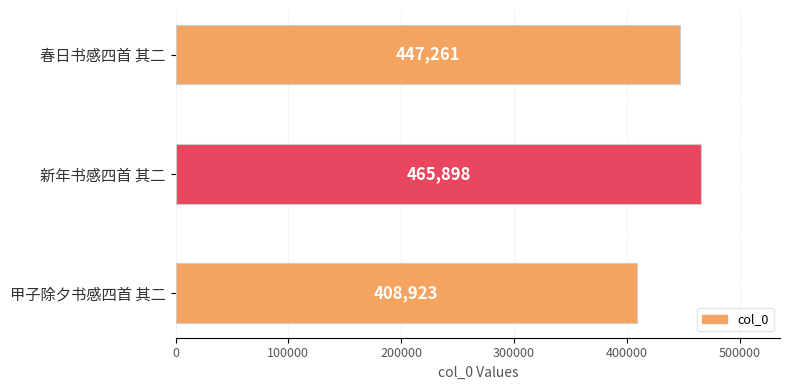

Rank the categories by value from highest to lowest.

新年书感四首 其二, 春日书感四首 其二, 甲子除夕书感四首 其二